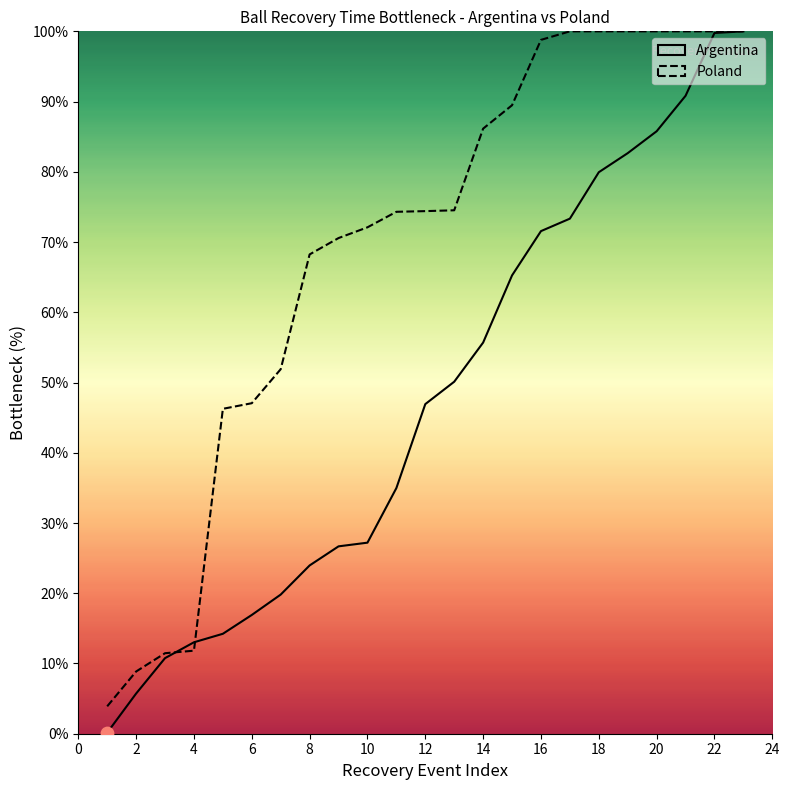

Which series contains the highest Y value?

Argentina